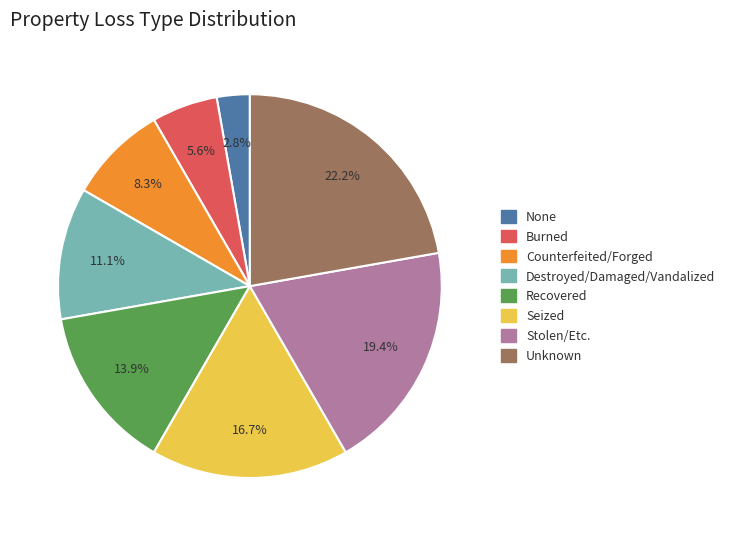

True or false: Recovered accounts for 9% of the total.

False